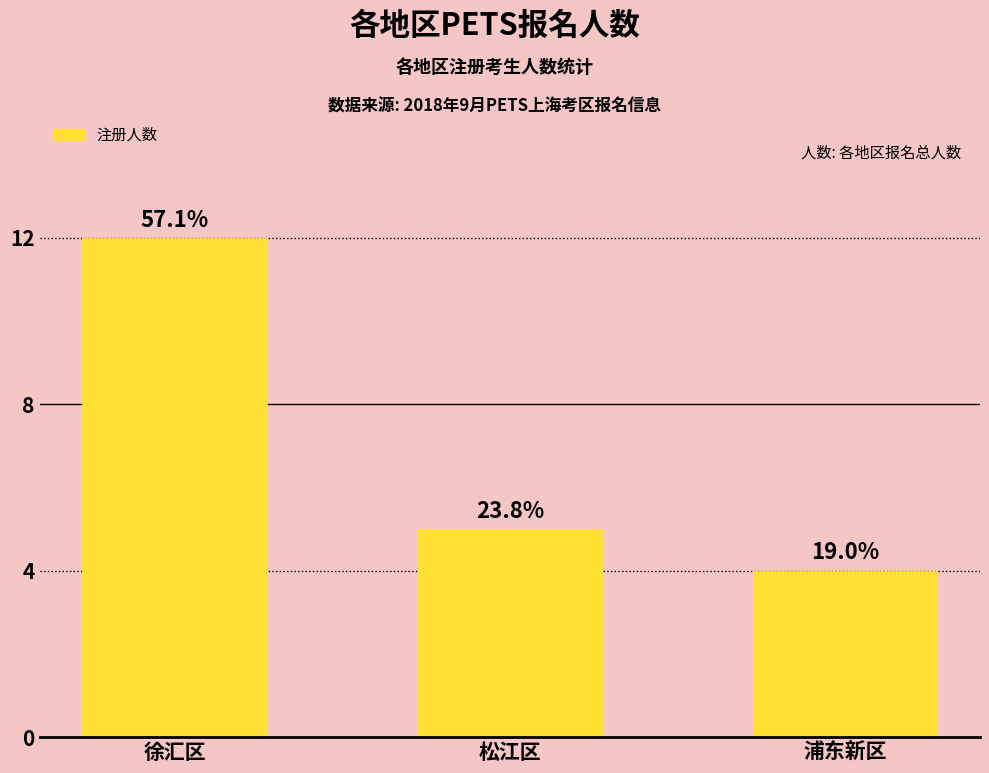

How many bars are there in total?

3